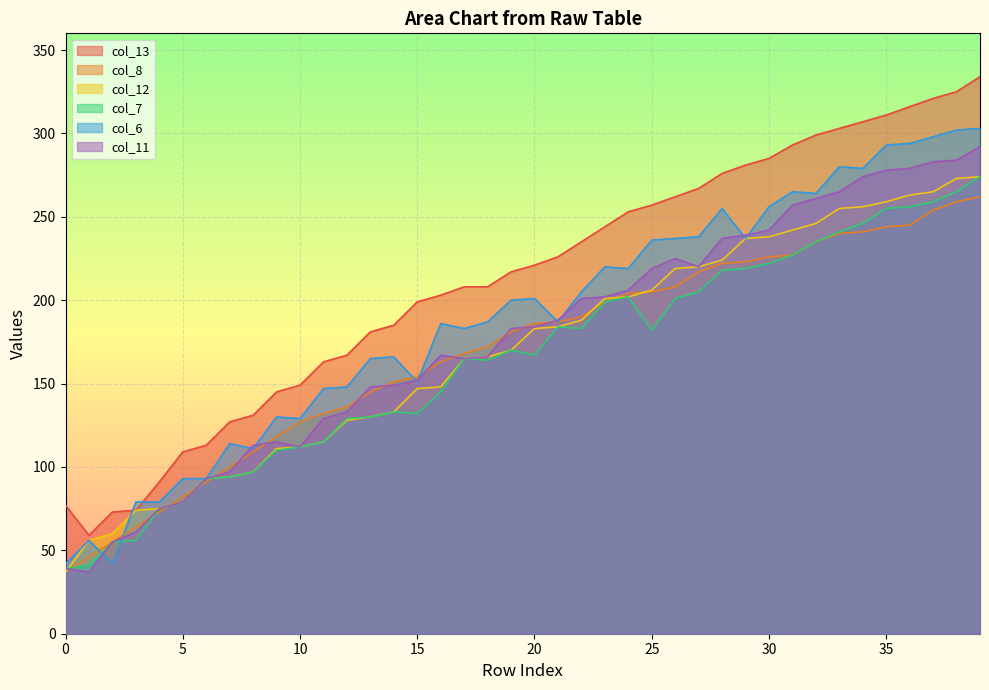

What is the total value across all series at 0?

271